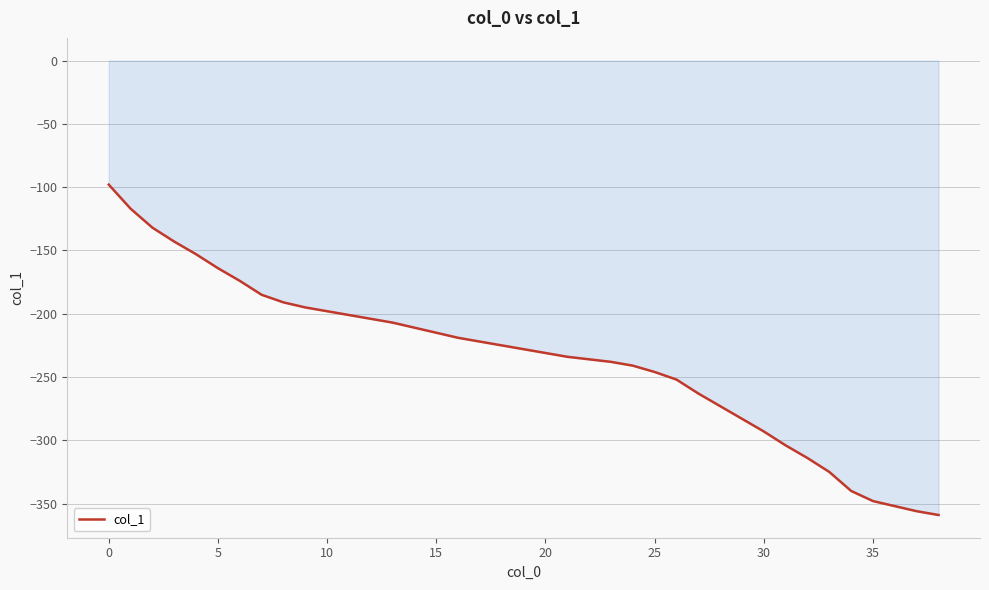

What is the smallest value displayed?

-359